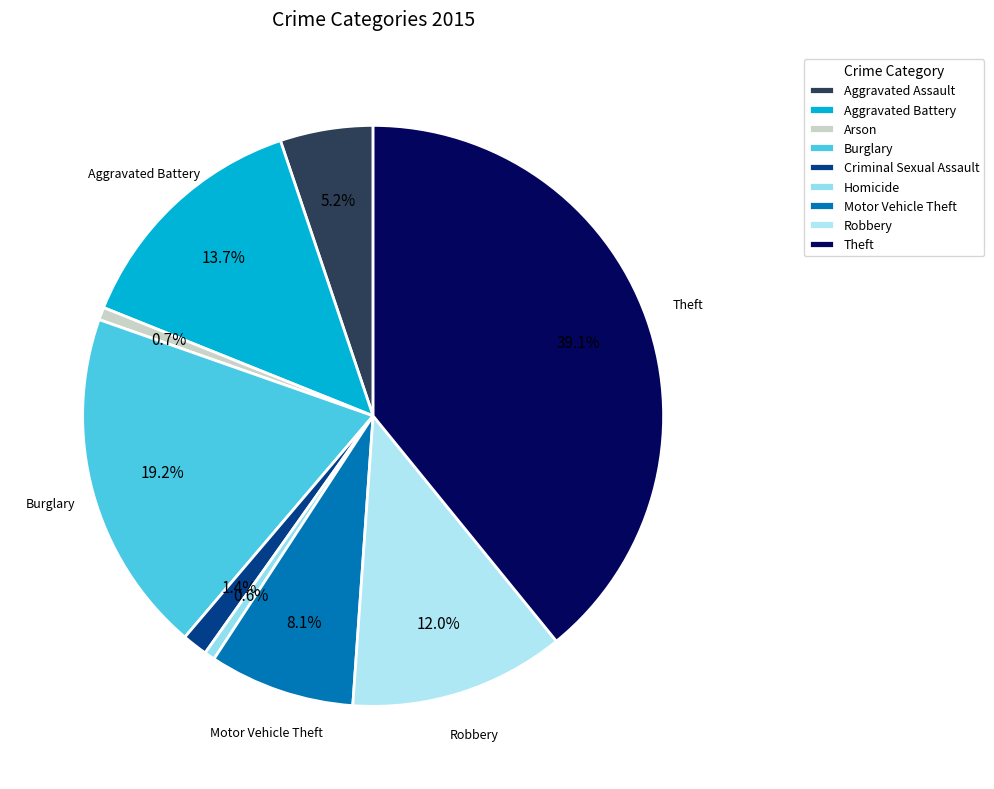

Is there any slice that represents more than half of the pie?

No